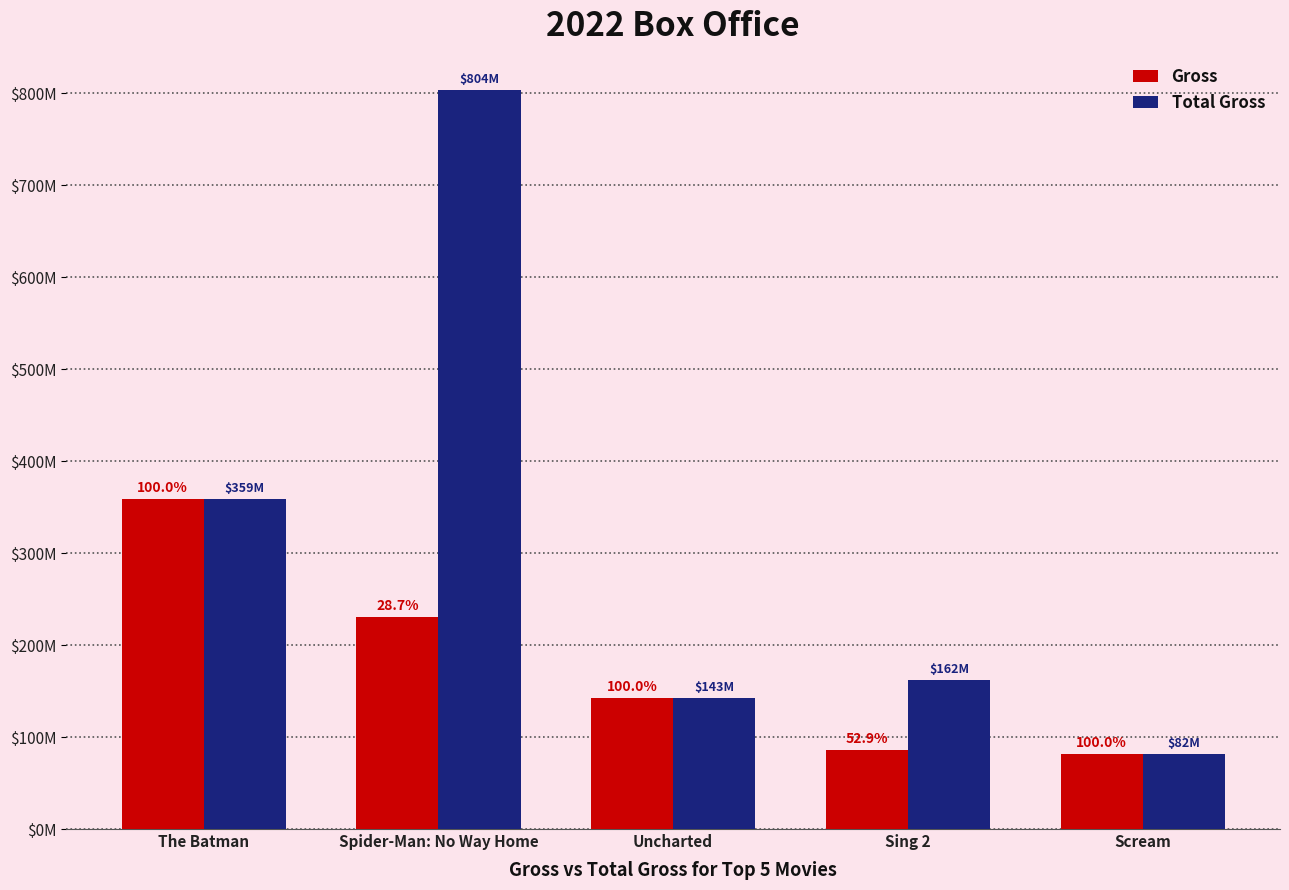

What are all the series names shown in the legend?

Gross, Total Gross